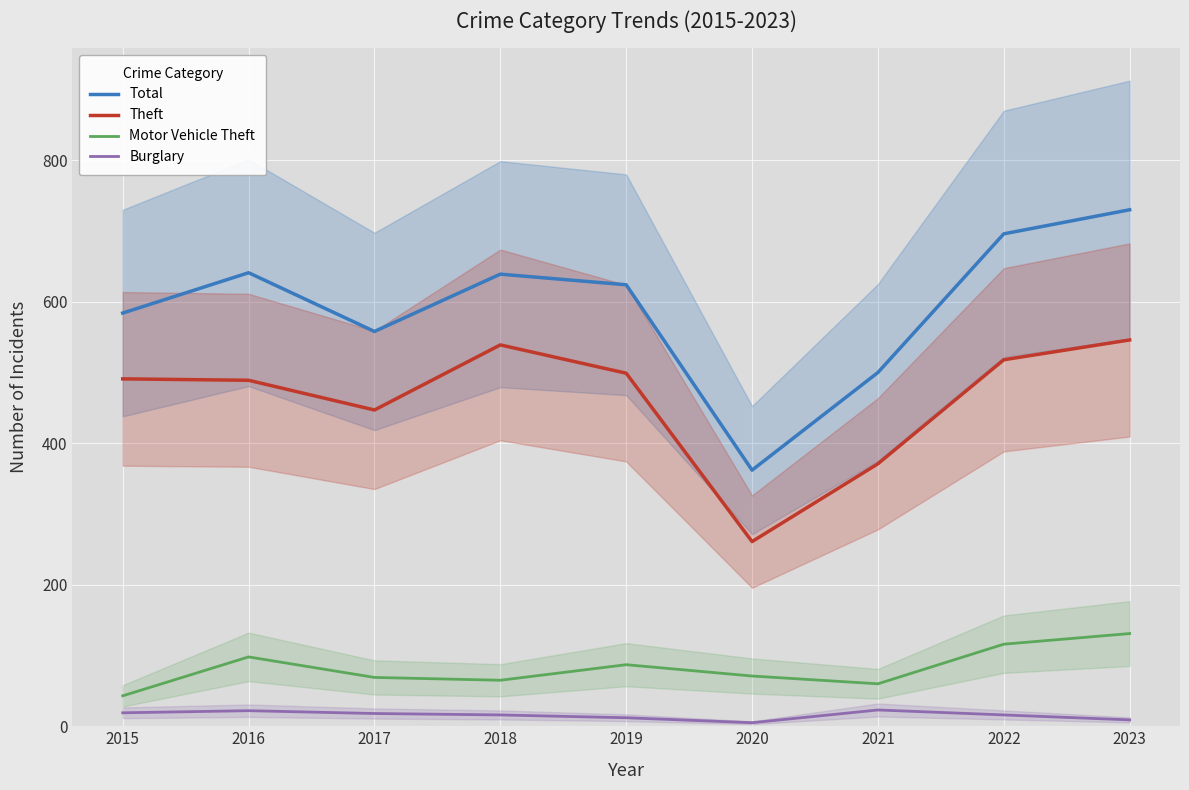

Rank the categories by Burglary value from lowest to highest.

2020, 2023, 2019, 2018, 2022, 2017, 2015, 2016, 2021